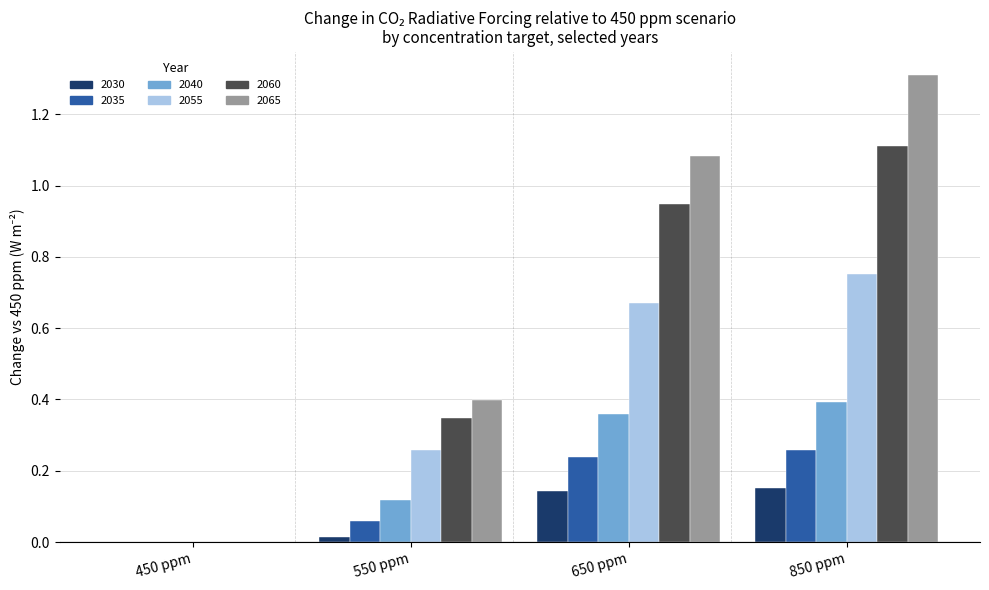

How many bars are there in total?

24